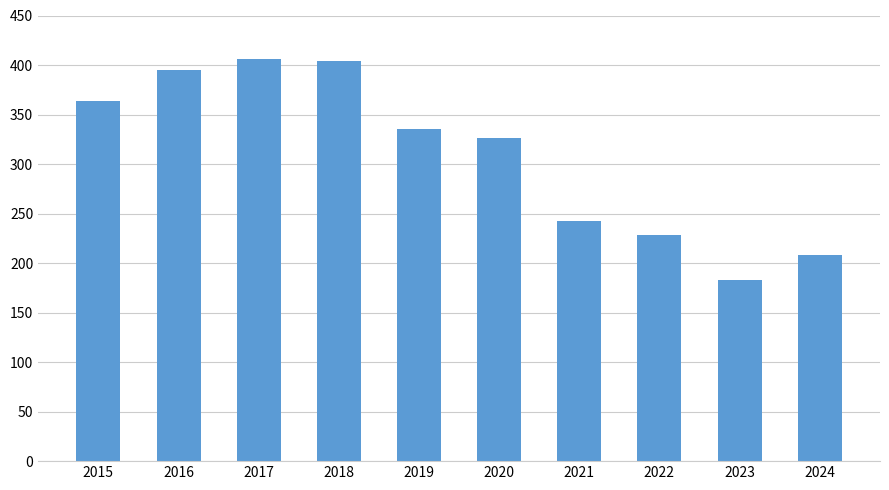

How many values are below 335?

5